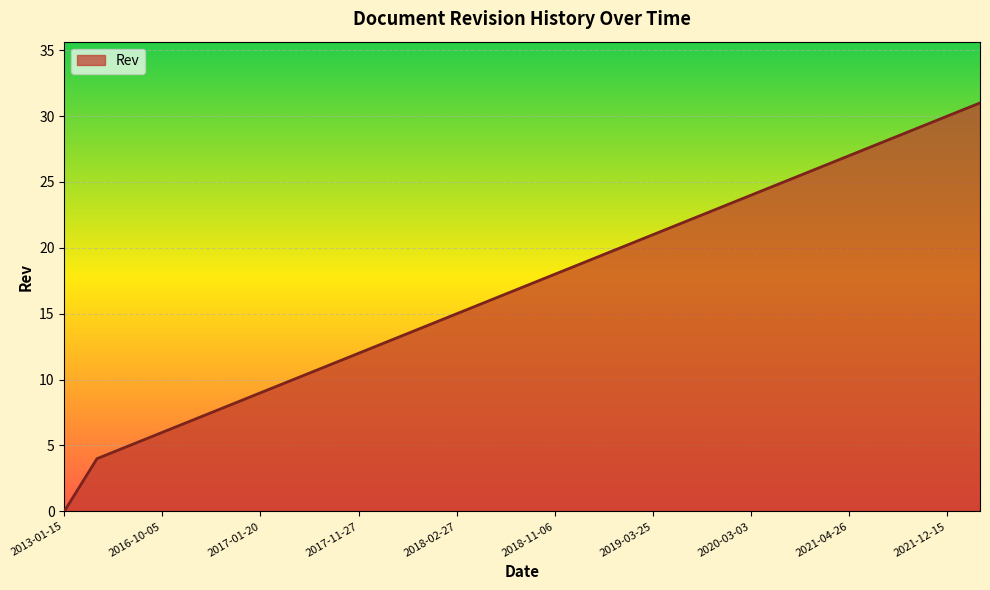

How many values are below 17?

14